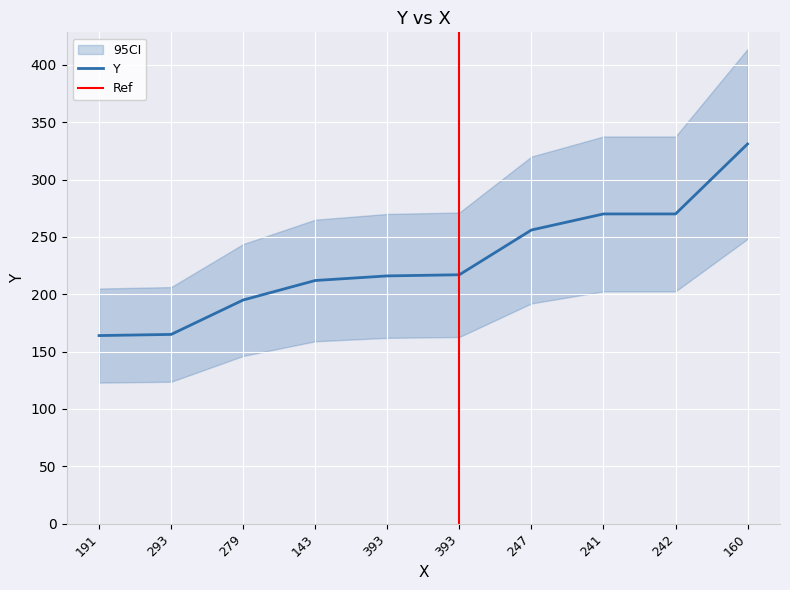

The value at 241 is 270. True or false?

True